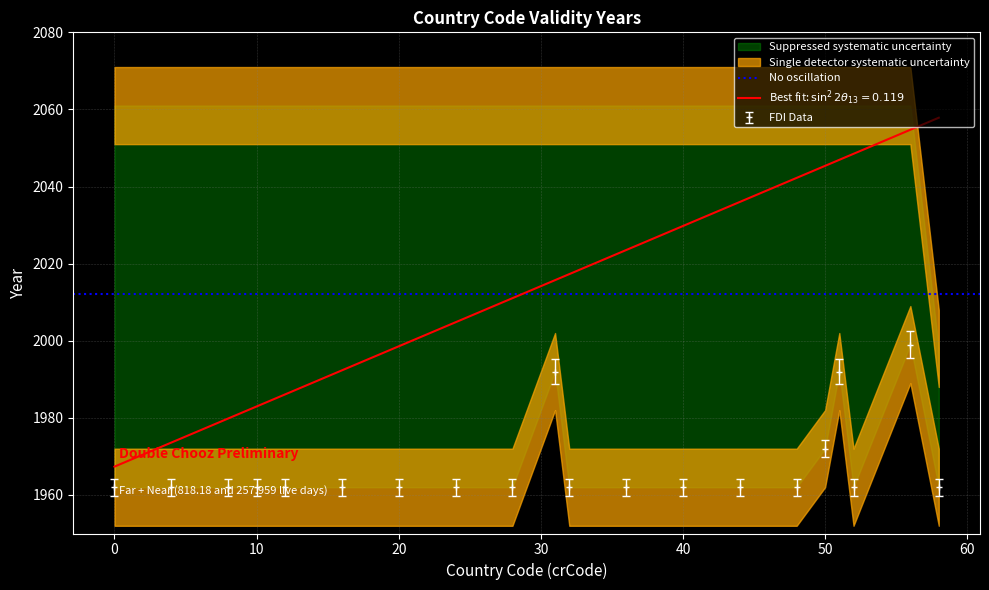

What is the difference between the maximum and minimum values?

37